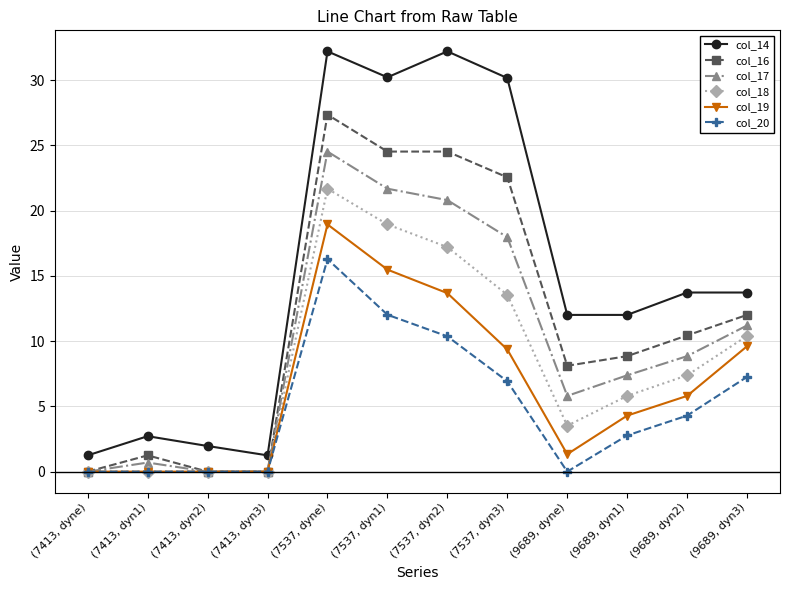

At which label does col_16 reach its peak?

(7537, dyne)